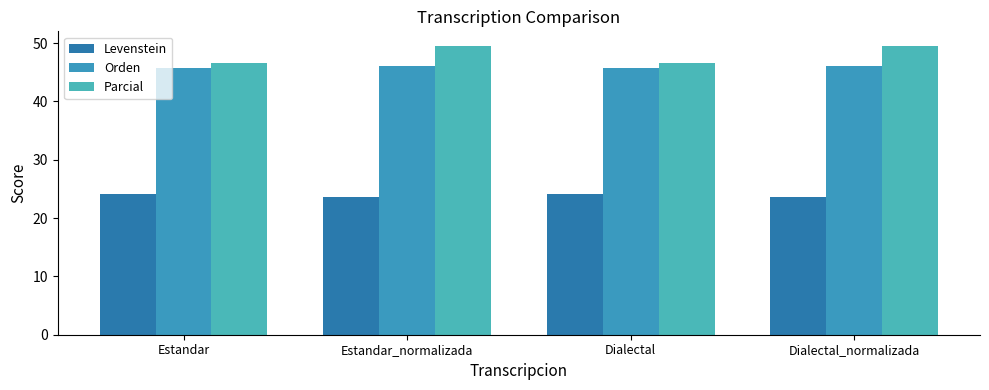

Reading right to left, list all the values displayed in this chart.

Levenstein: 23.7	24.1	23.7	24.1
Orden: 46.2	45.8	46.2	45.8
Parcial: 49.5	46.7	49.5	46.7